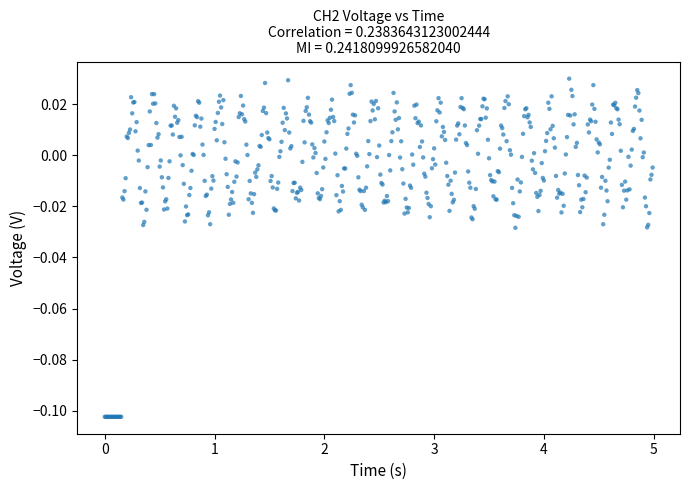

What is the range of X values (max minus min)?

5.0